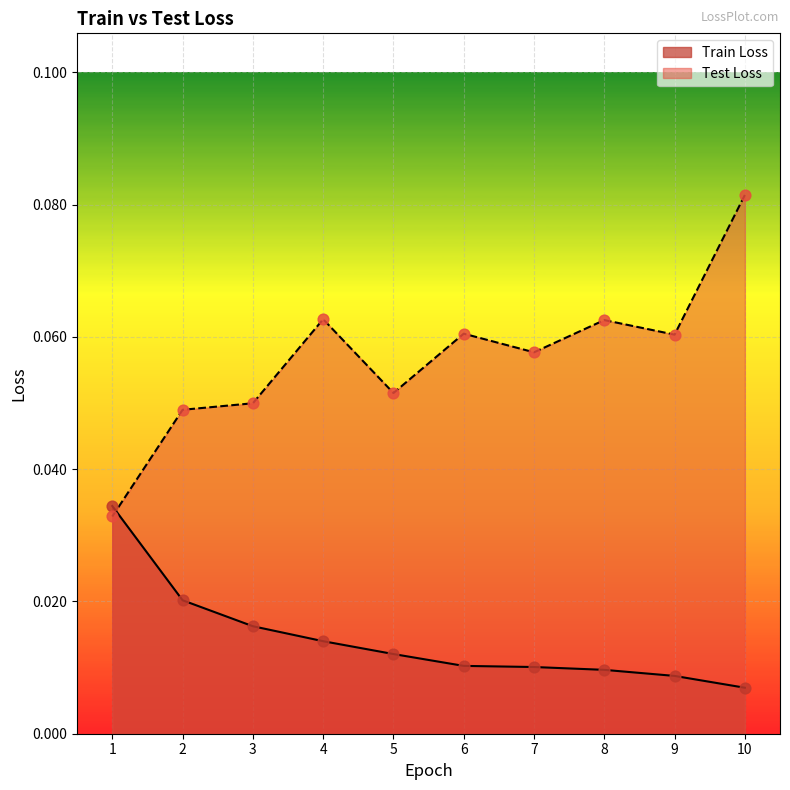

Is the value of Test Loss at 5 greater than the value of Train Loss at 1?

Yes